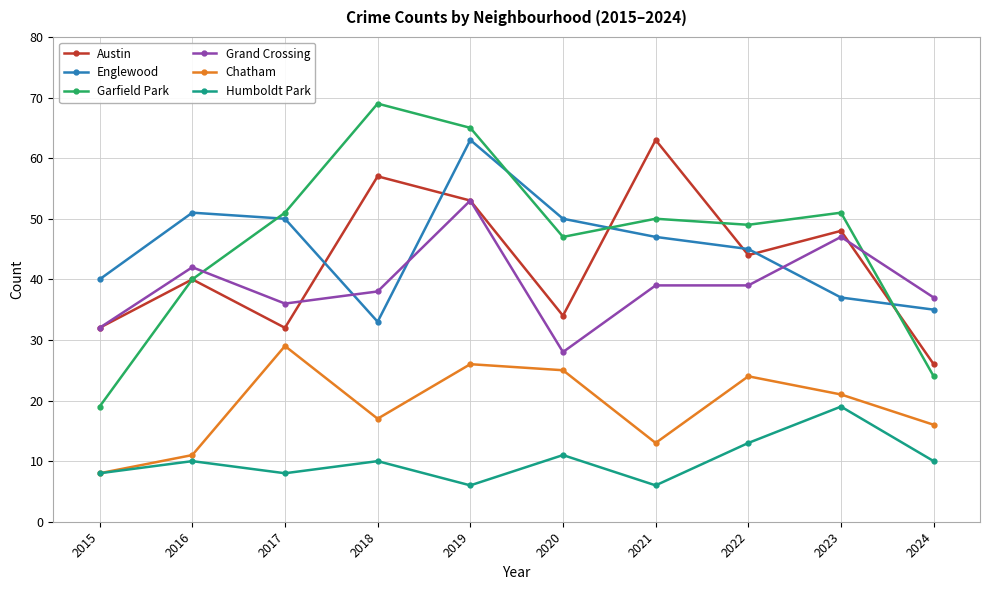

Which series has the largest total across all categories?

Garfield Park